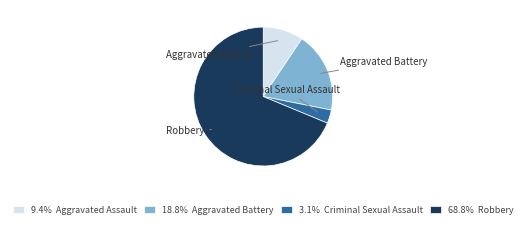

Is there a majority slice in this chart?

Yes